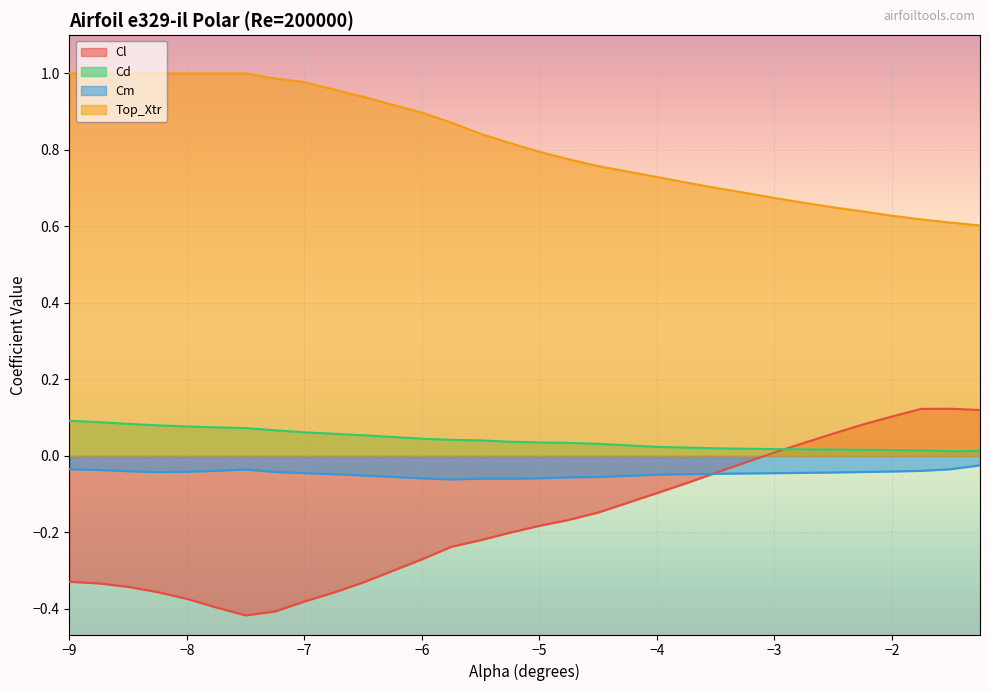

Which series has the largest total across all categories?

Top_Xtr